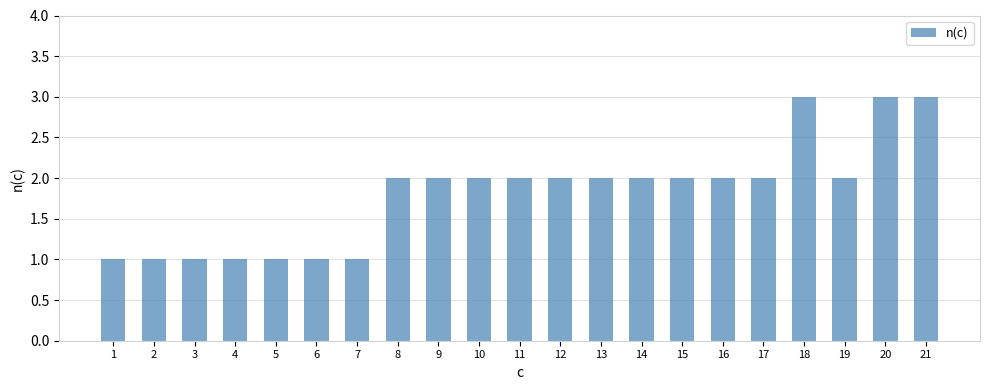

What is the sum of the values at 3 and 13?

3